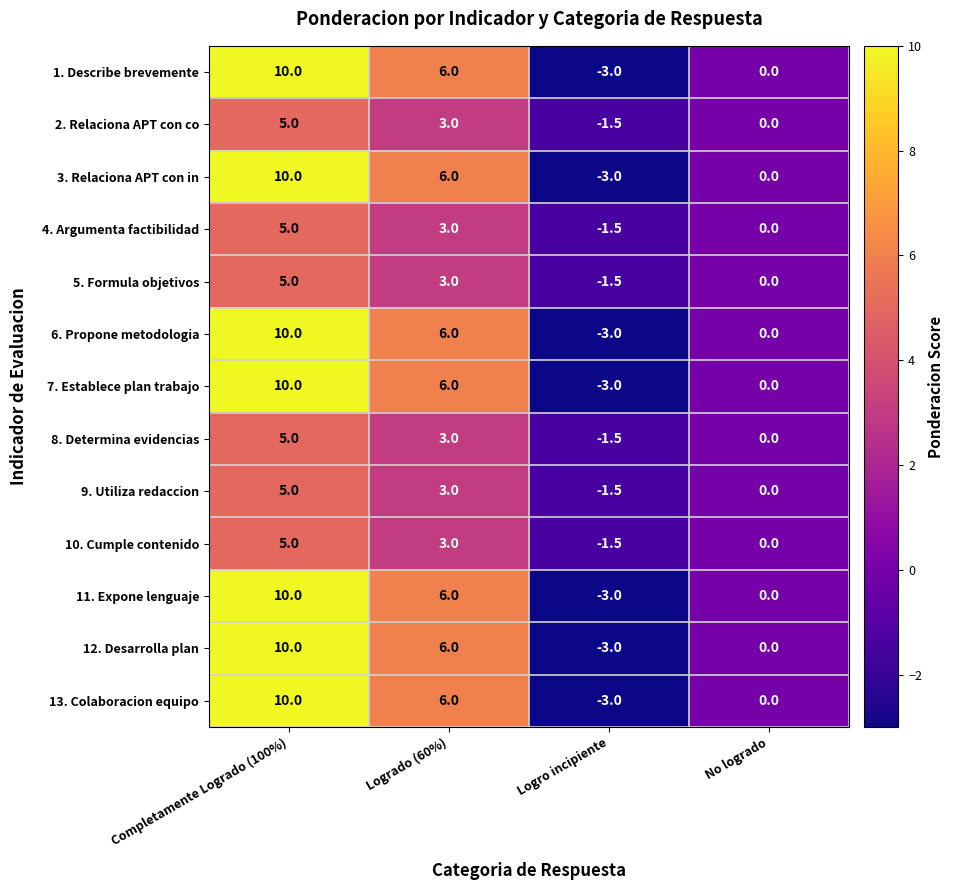

What is the approximate value of 11. Expone lenguaje at Completamente Logrado (100%)?

10.0